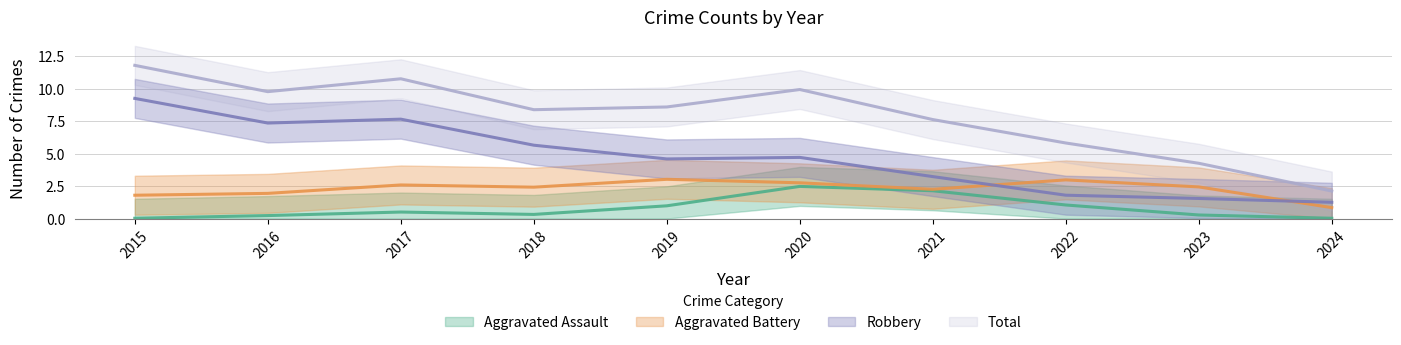

Rank the series by their average value, from lowest to highest.

Aggravated Assault, Aggravated Battery, Robbery, Total